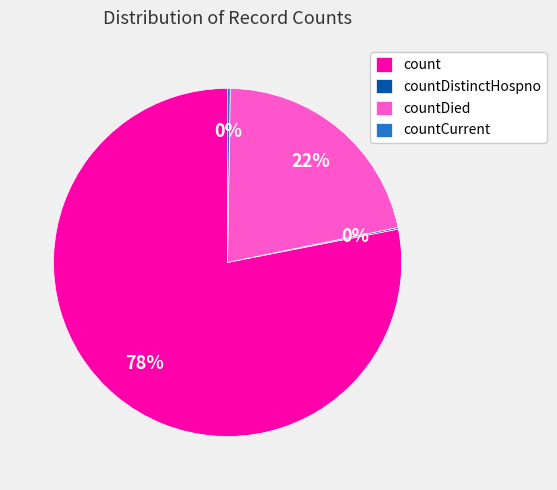

Is count the majority of the pie?

Yes